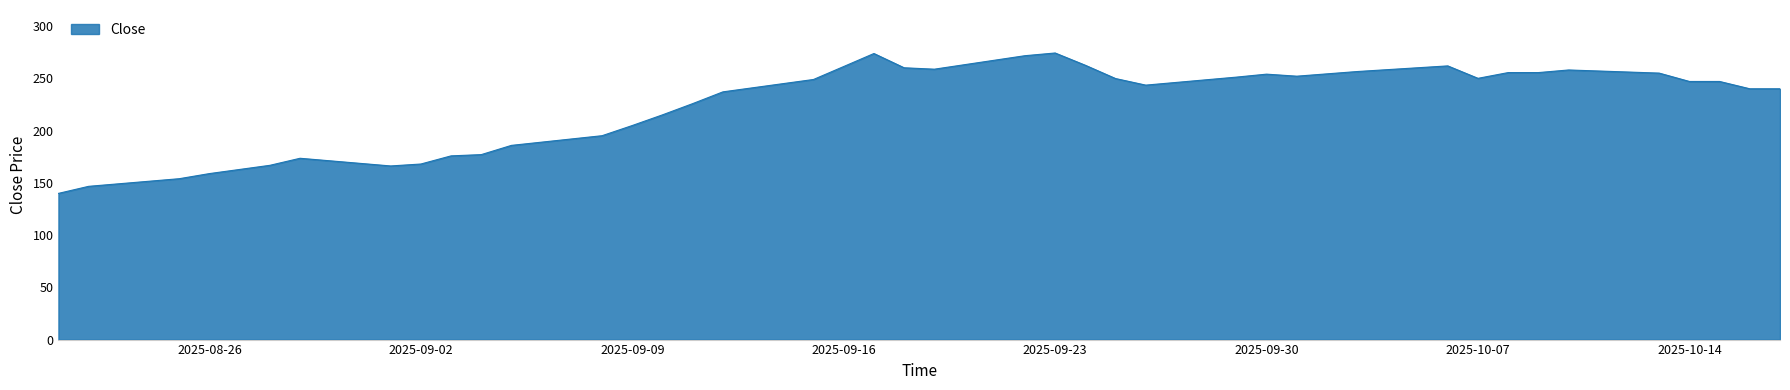

How many lines are shown in the chart?

1